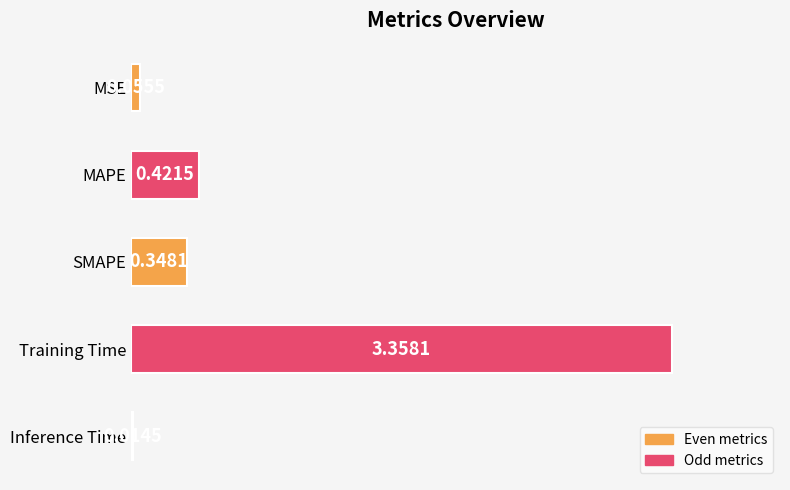

Which category has the highest value across all series?

Training Time